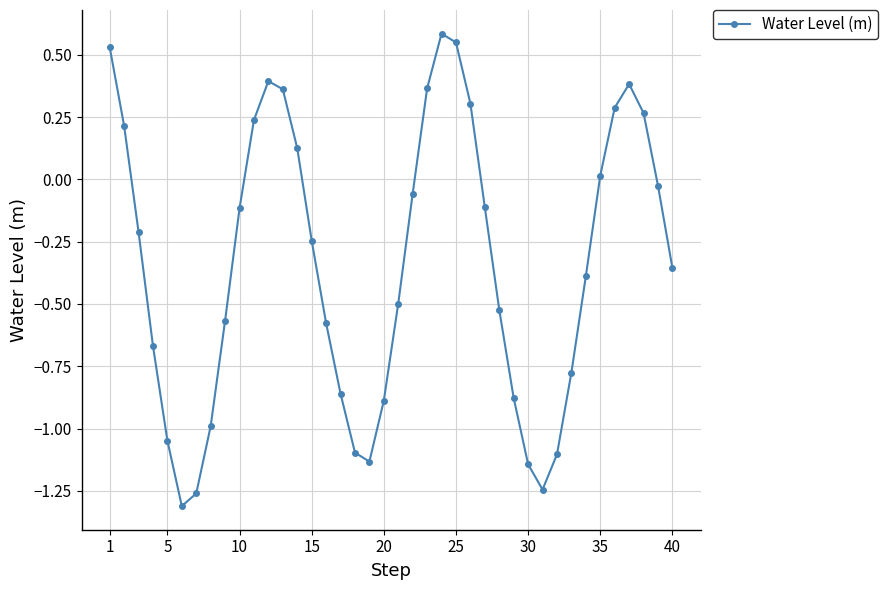

True or false: there are more than 2 points higher than both neighbors.

True